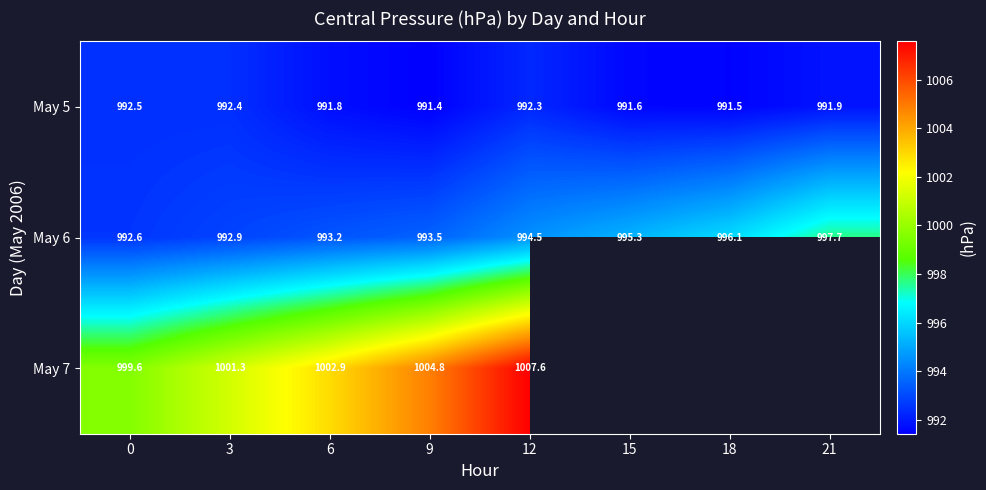

Is the value of May 6 at 6 greater than the value of May 7 at 6?

No